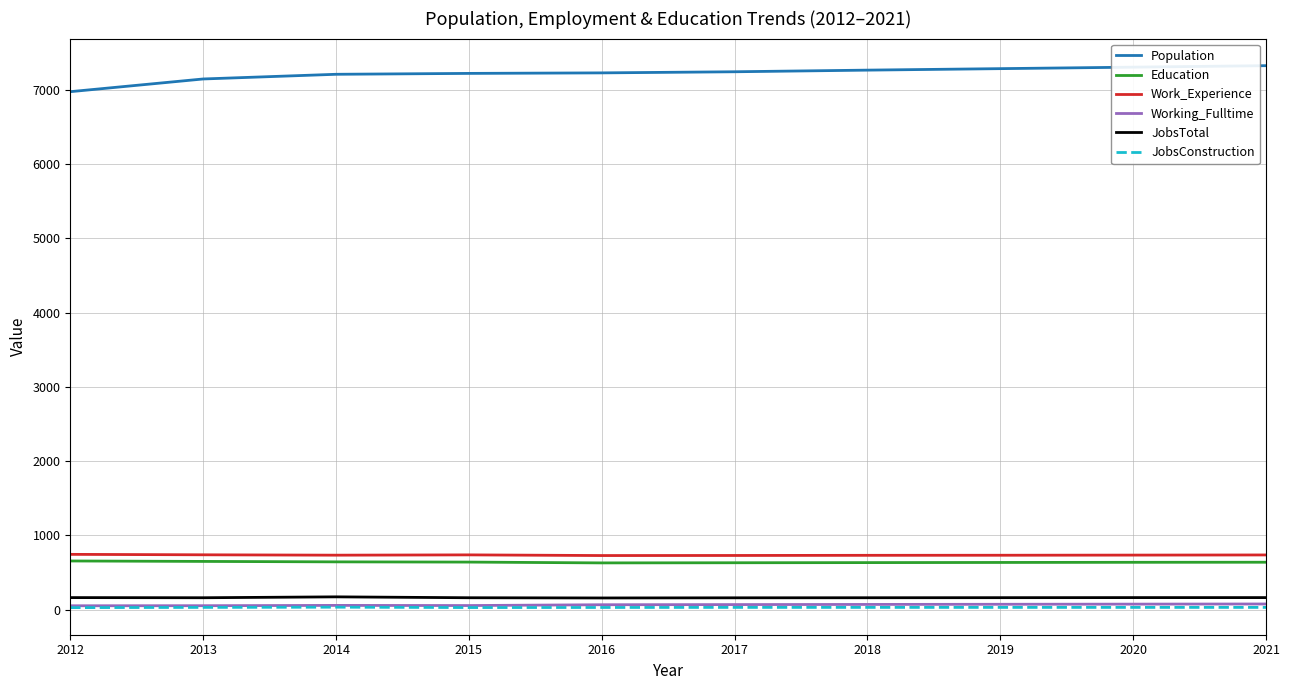

What is the maximum value shown in the chart?

7324